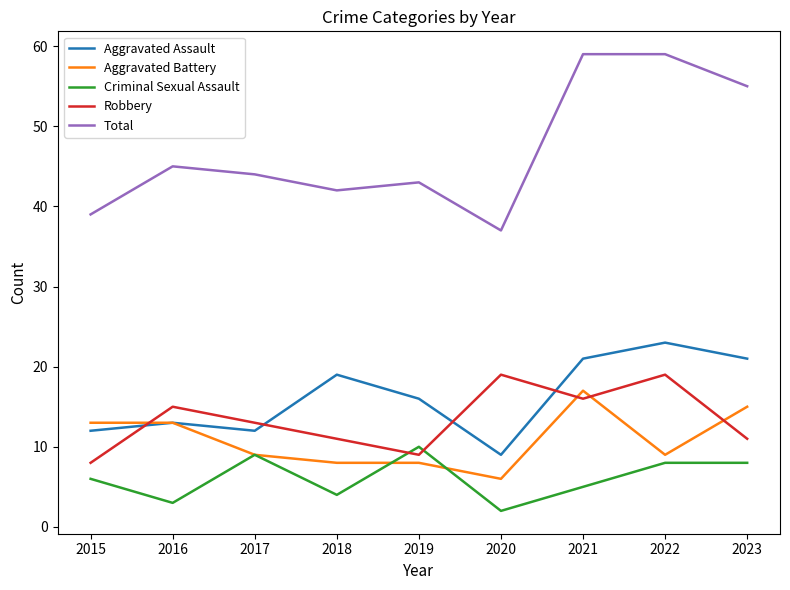

What is the sum of all Total values?

423